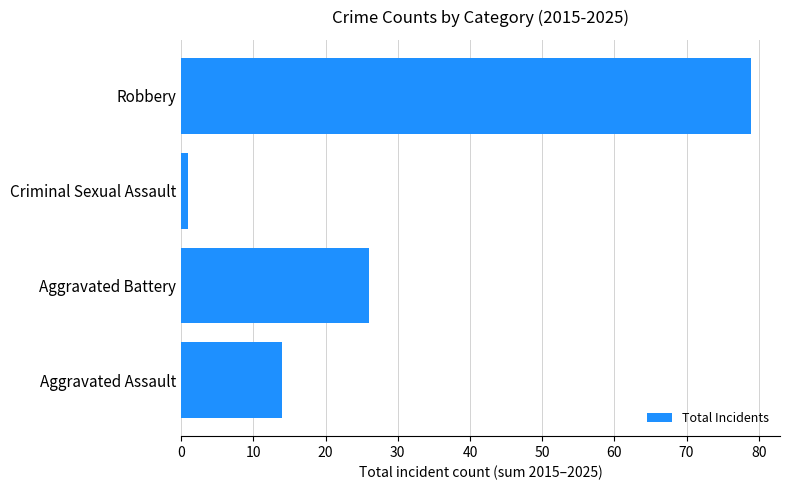

What is the difference between the second highest and minimum values?

25